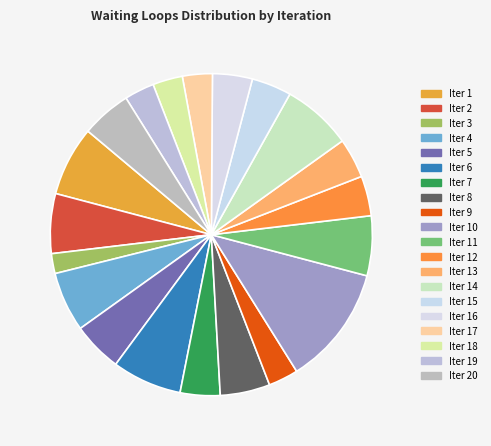

Which category has the biggest portion of the pie?

Iter 10